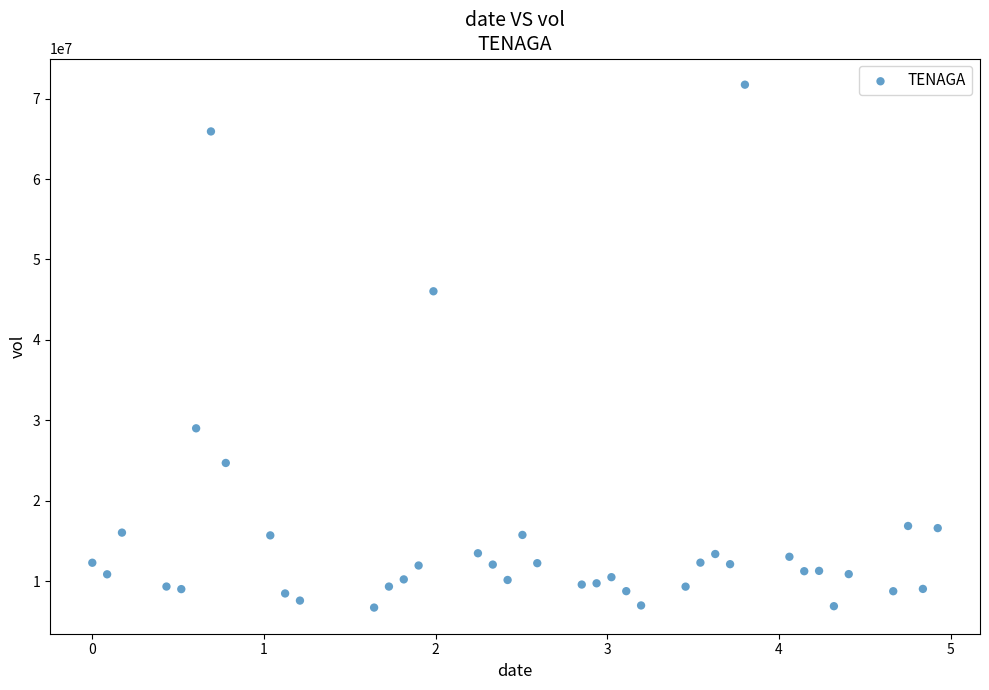

What is the range of Y values (max minus min)?

65032400